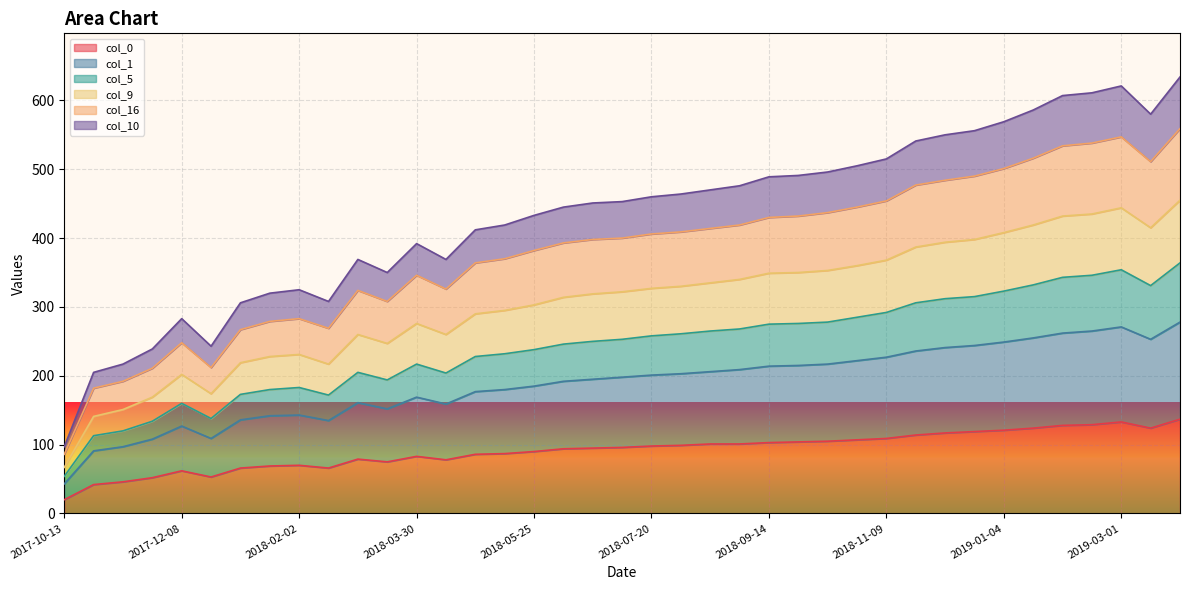

Does the chart display data point markers on the line(s)?

No